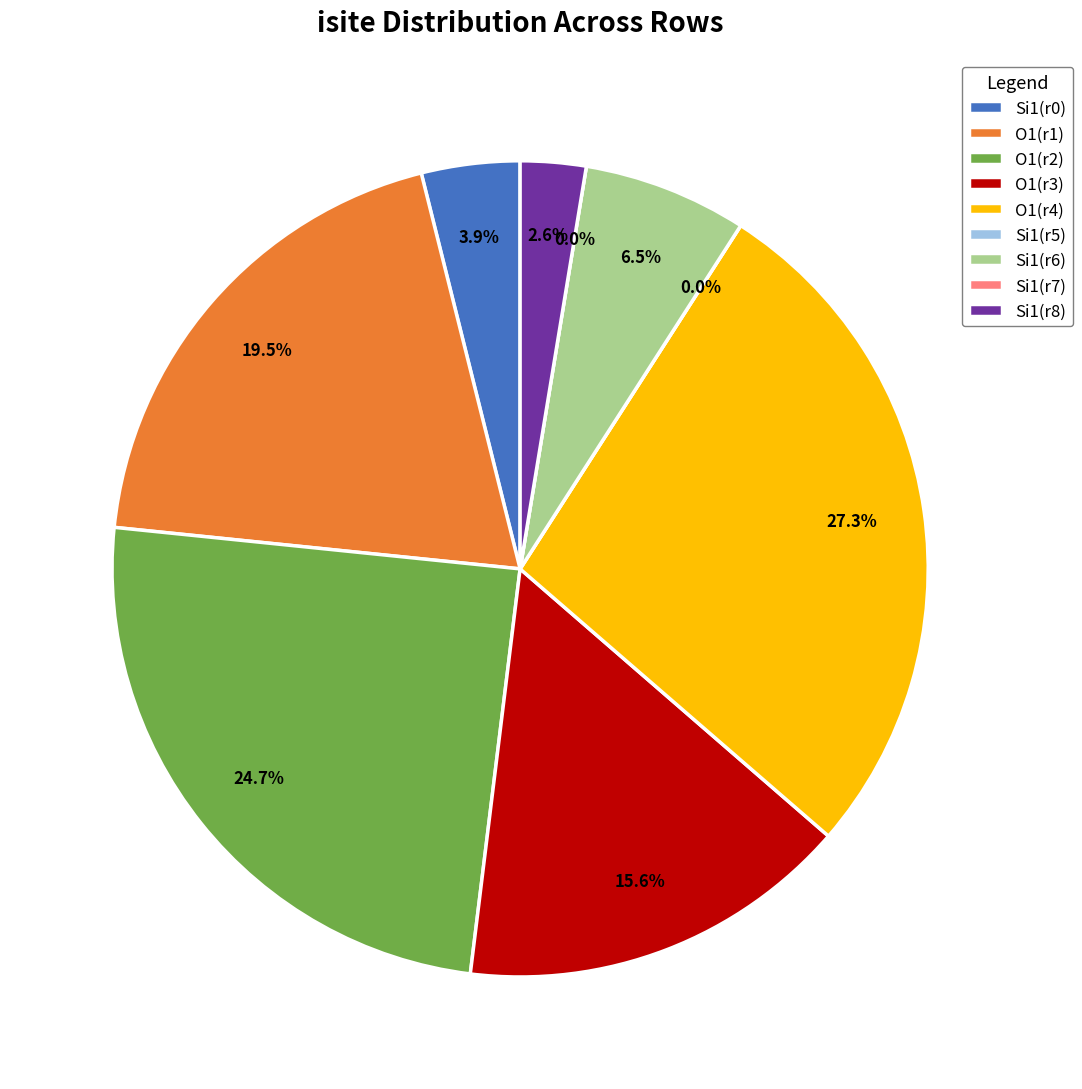

Between Row 5 and Row 8, which is larger?

Row 8